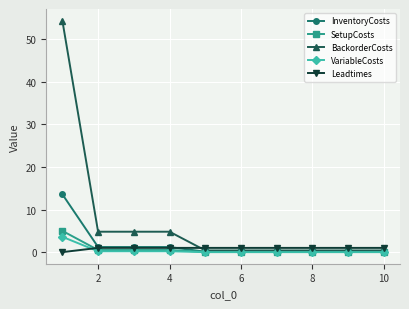

Which series has the largest range (max minus min)?

BackorderCosts